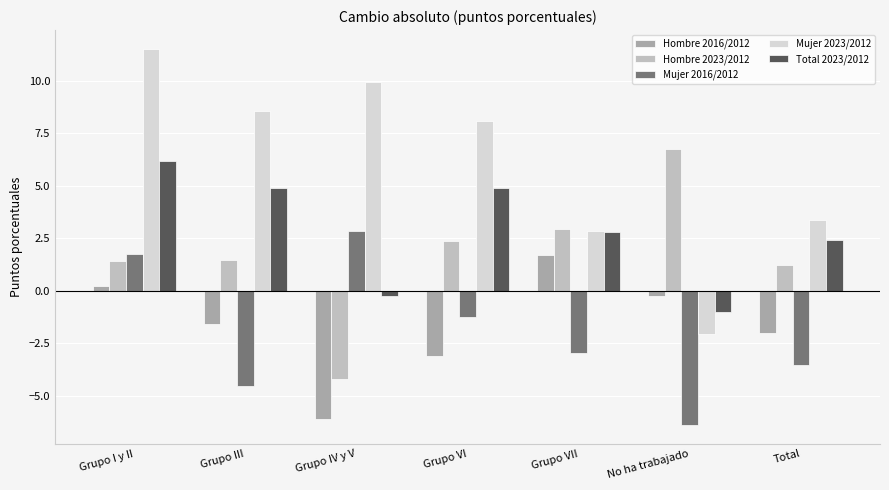

How many bars are there in total?

35